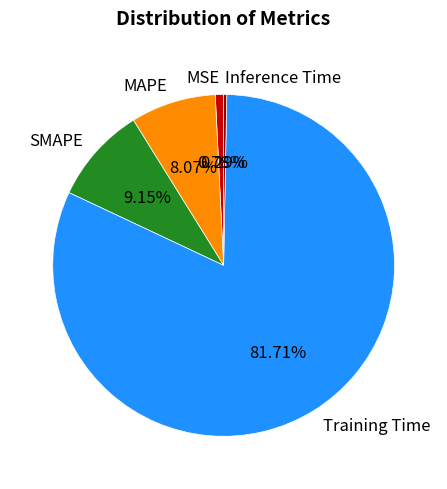

What is the majority slice?

Training Time